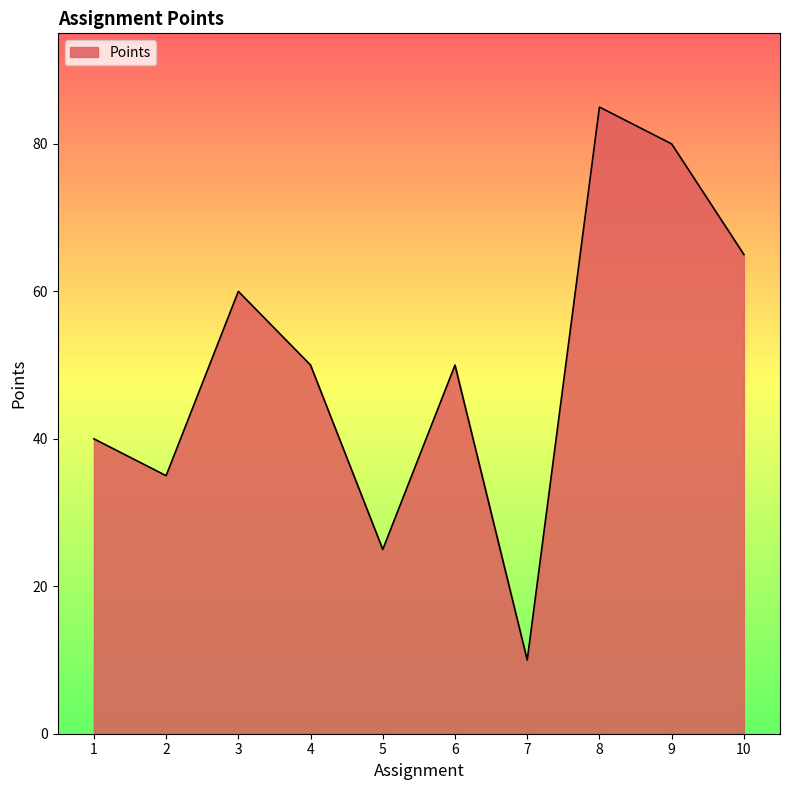

At which category does the chart reach its peak across all series?

8